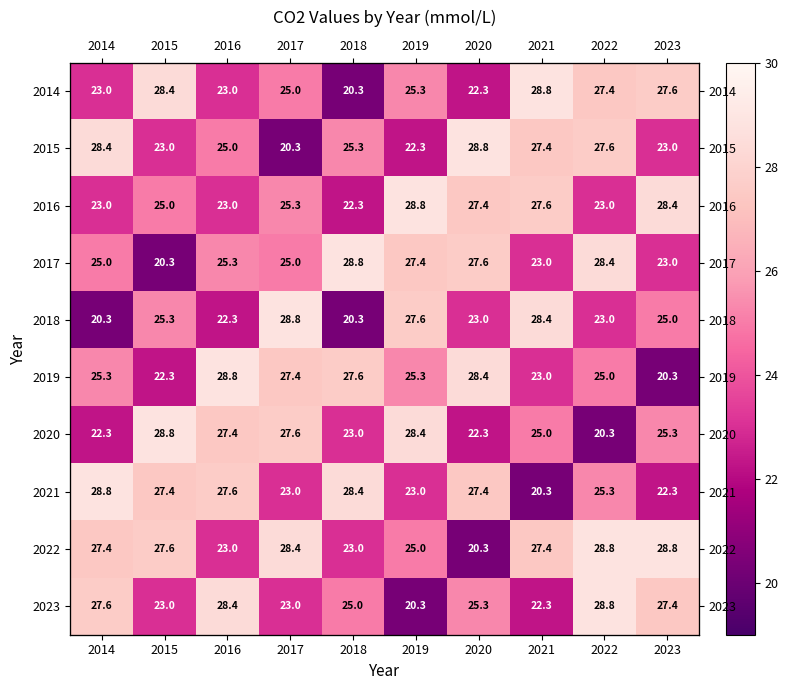

How many categories are shown in the chart?

10